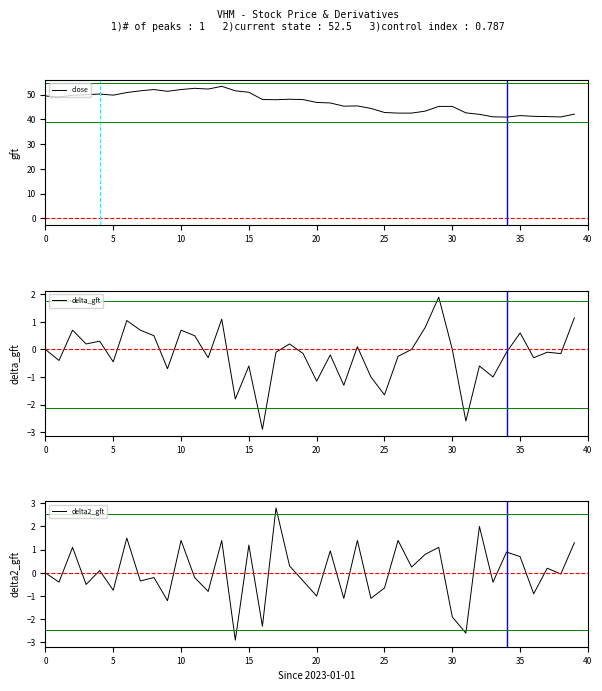

What is the greatest value displayed?

53.3